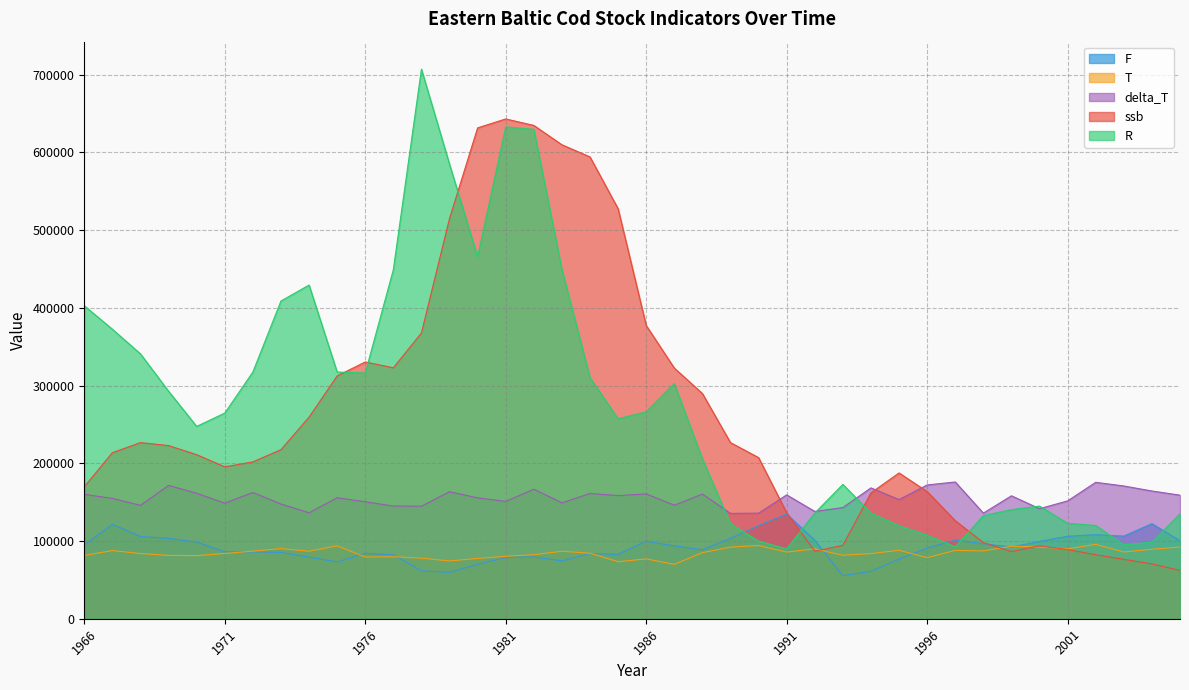

Between which two adjacent categories do ssb and delta_T first intersect?

1990 and 1991